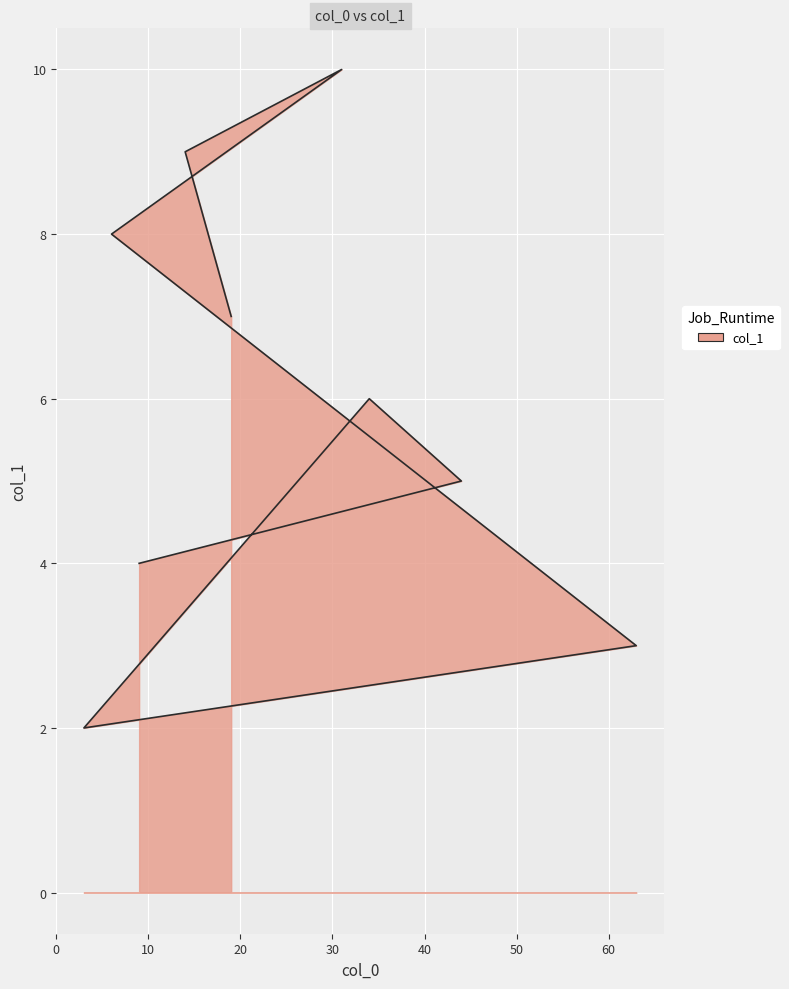

The chart shows a value of 10 at 19. True or false?

False